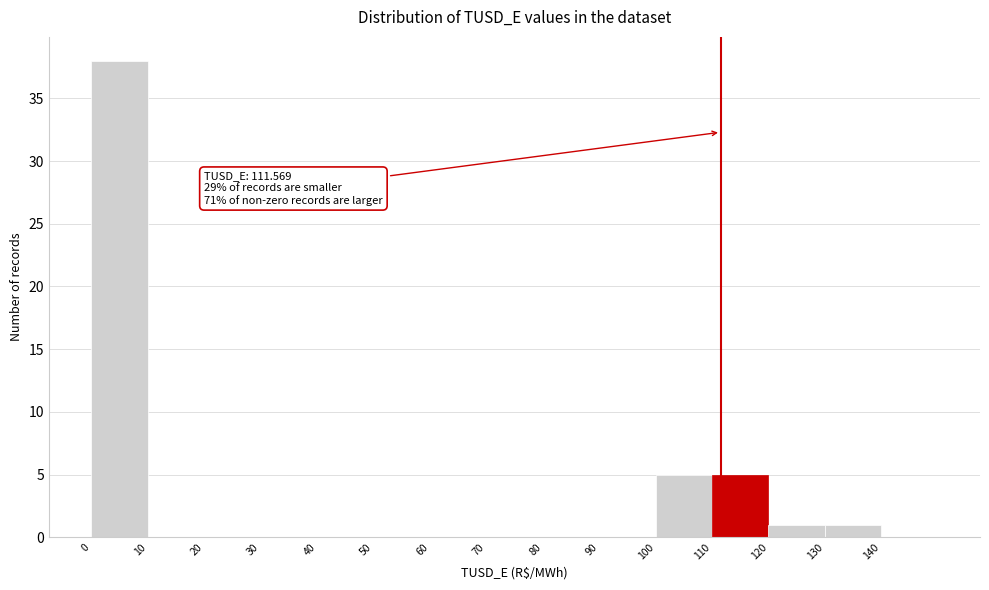

Over which range of the x-axis is the bar tallest?

0 to 10